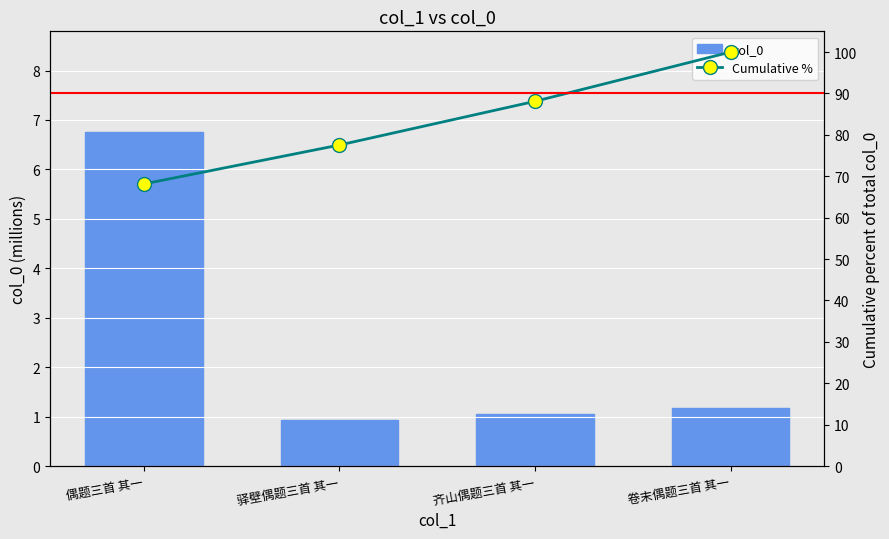

Is it true that col_0 equals 0.6 at 卷末偶题三首 其一?

False